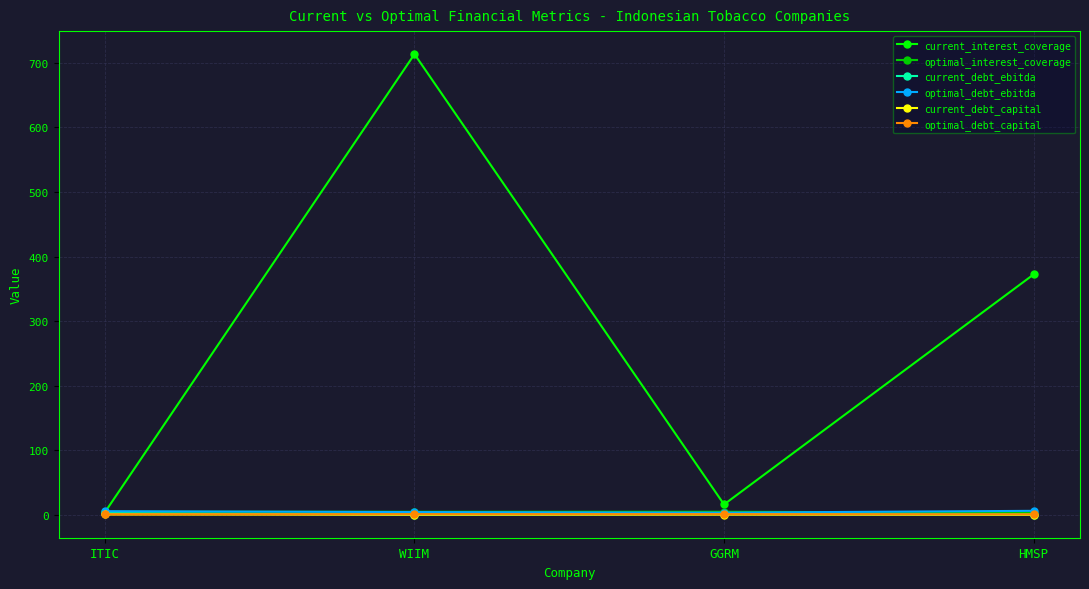

At which category is the sum across all series the highest?

WIIM